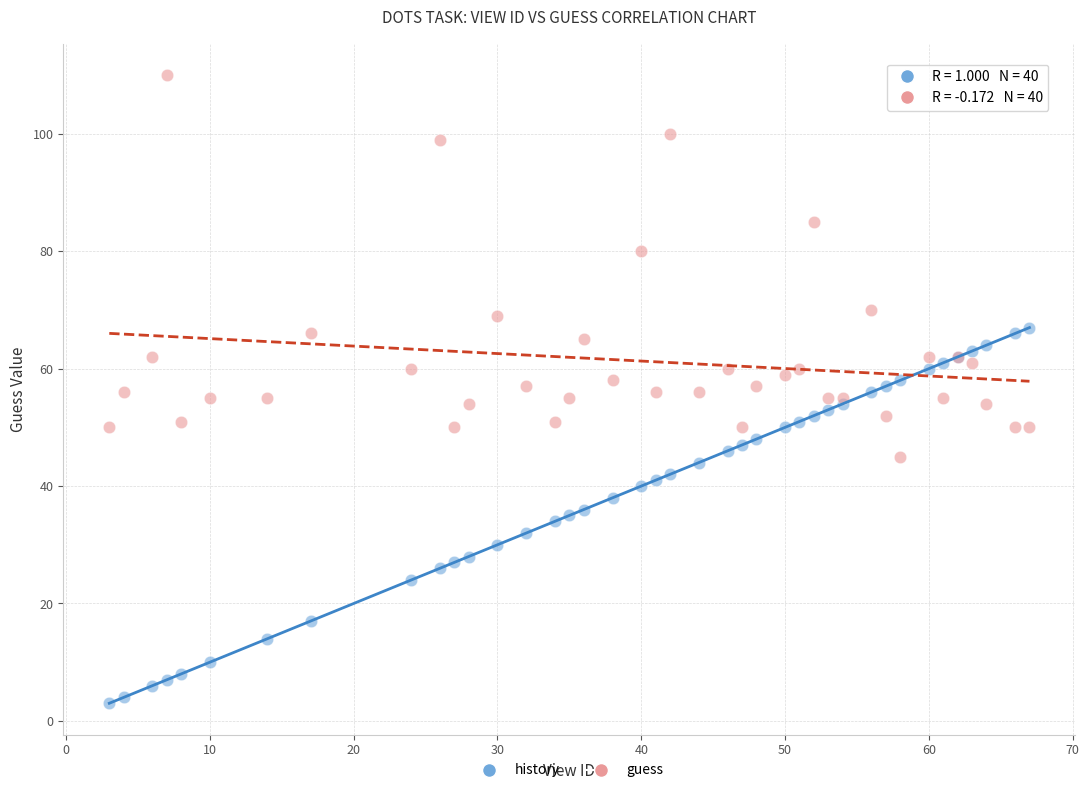

What is the X range (max minus min) for the scatter plot?

64